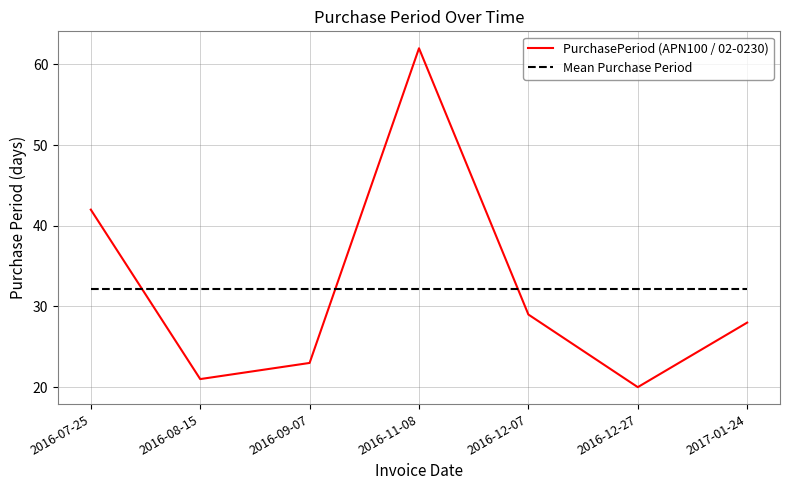

Where is the first local minimum for PurchasePeriod (APN100 / 02-0230)?

2016-08-15